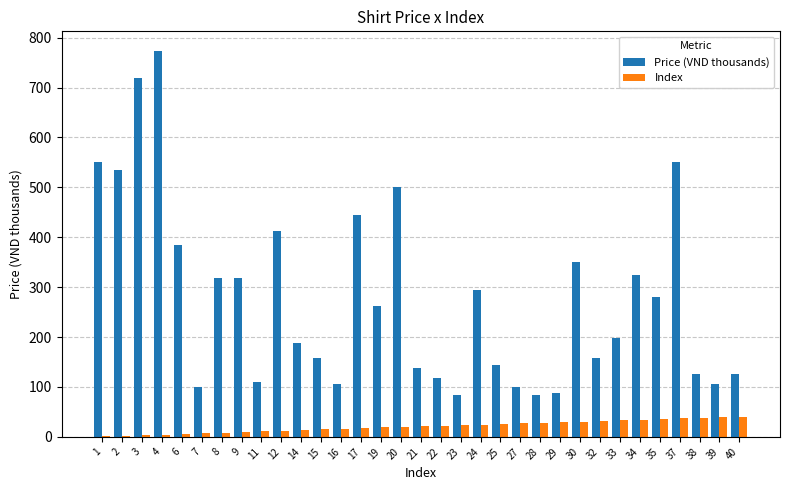

At which category is the sum across all series the highest?

4